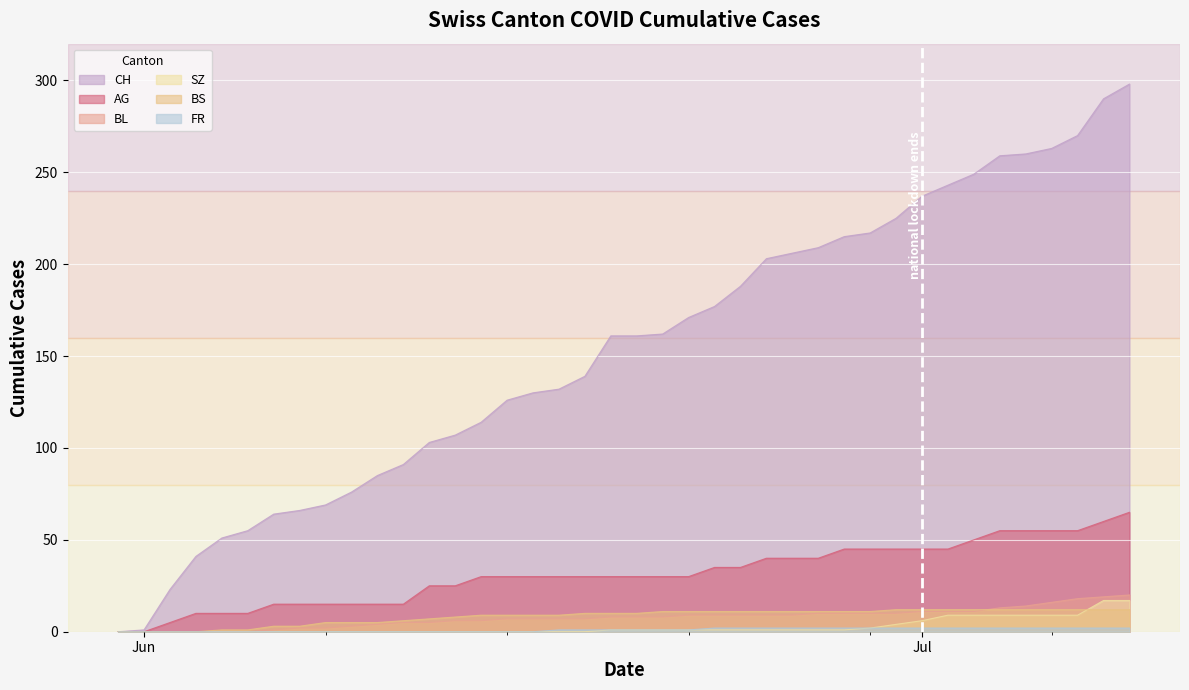

Is it true that CH equals 51 at 2020-06-04?

True